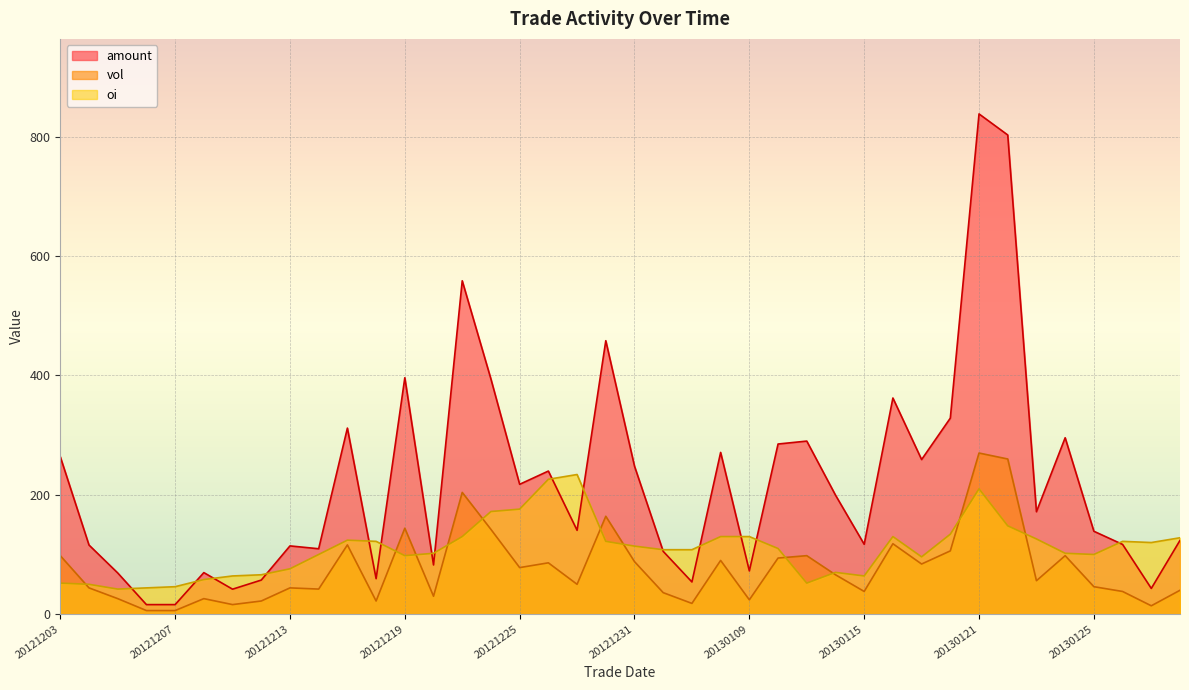

Where is the first local maximum for vol?

20121210